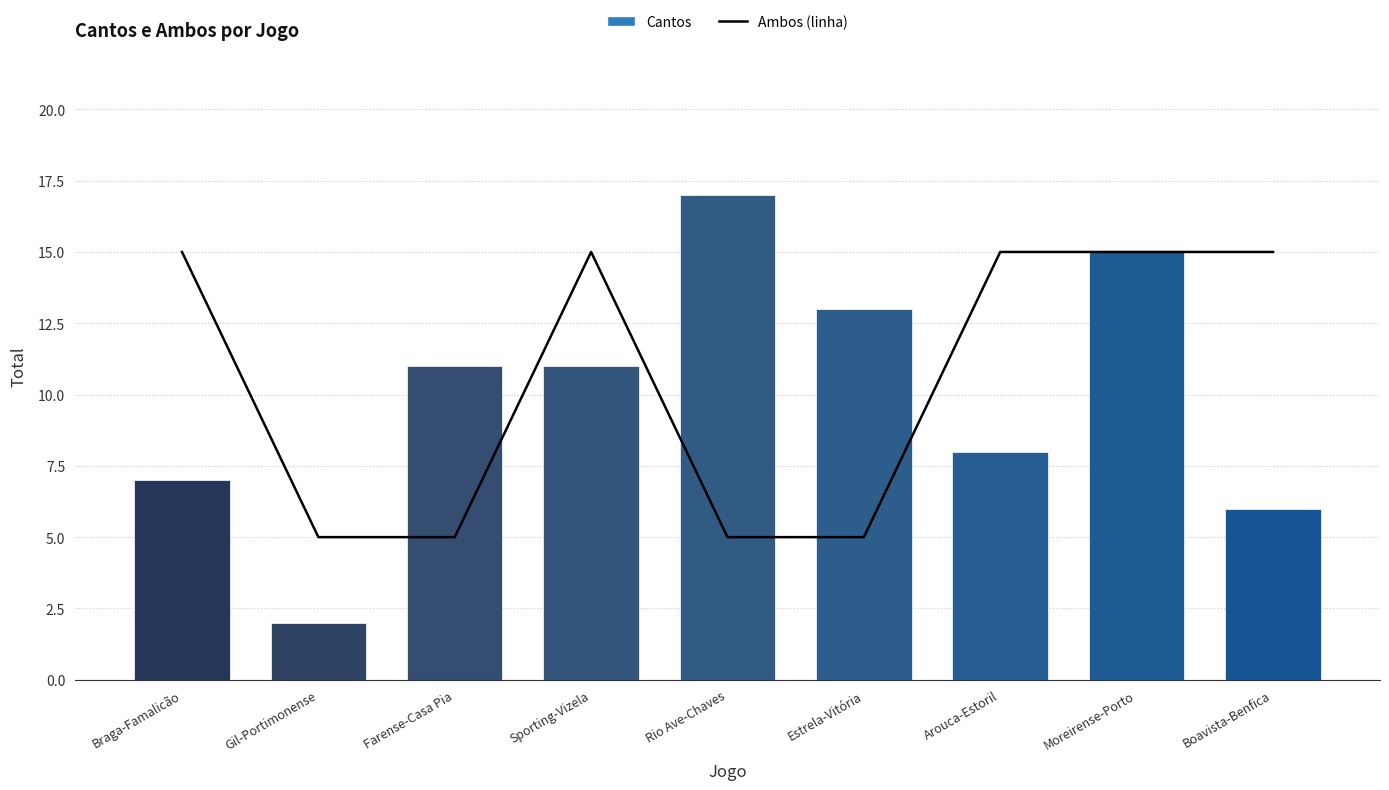

What is the total value across all series at Gil-Portimonense?

7